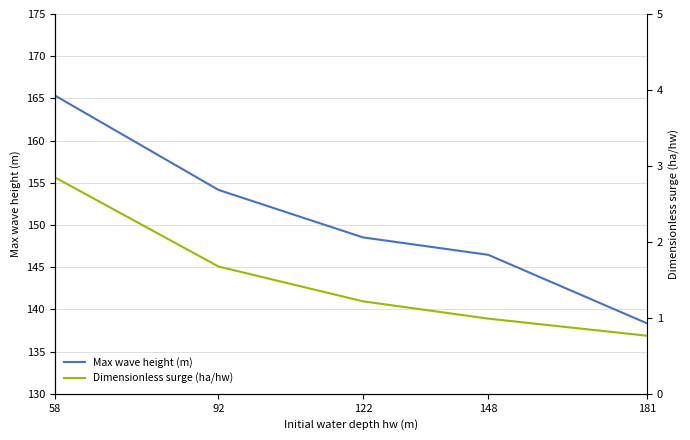

What is the sum of all Max wave height (m) values?

752.9